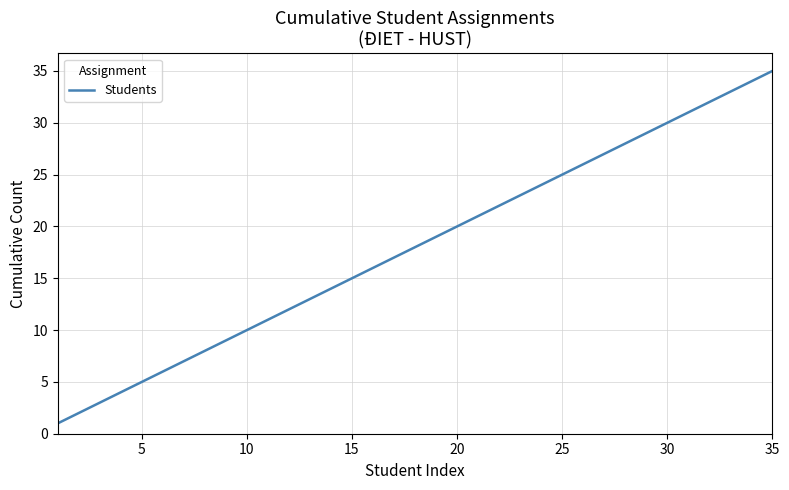

What is the greatest value displayed?

35